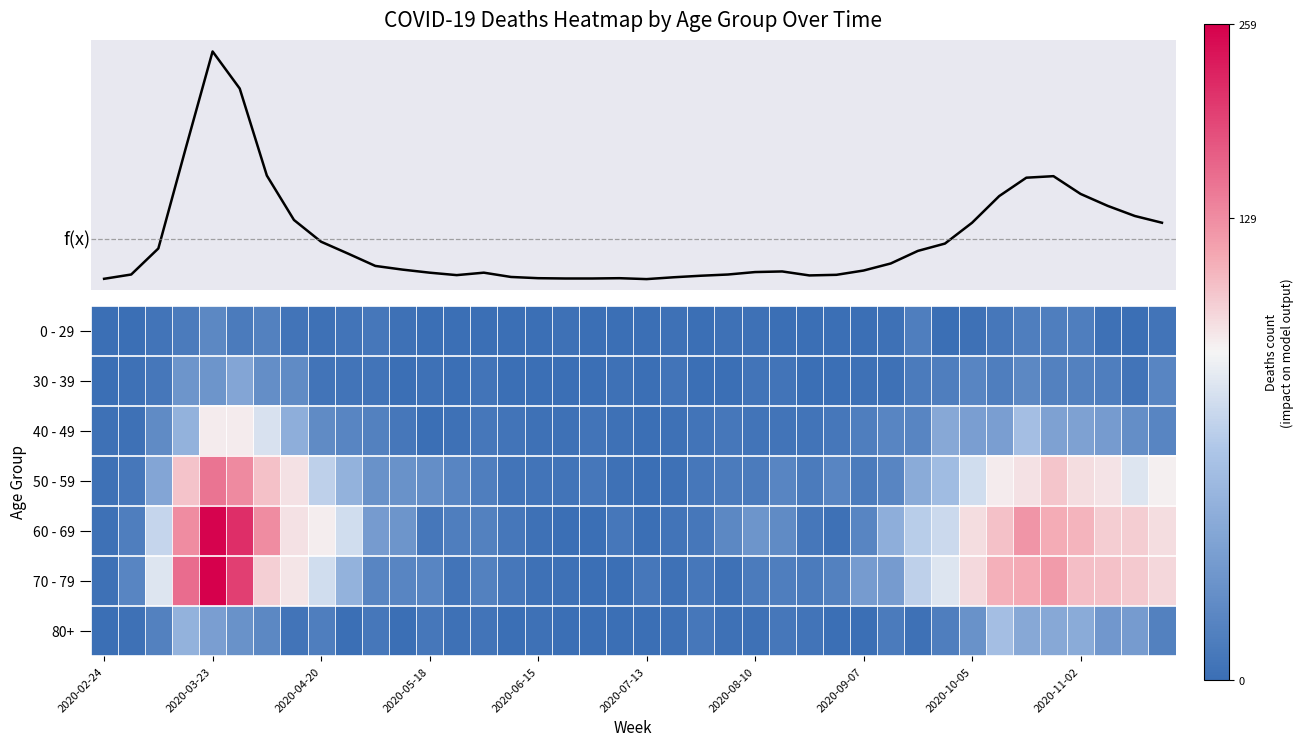

What is the total value across all series at 35?

678